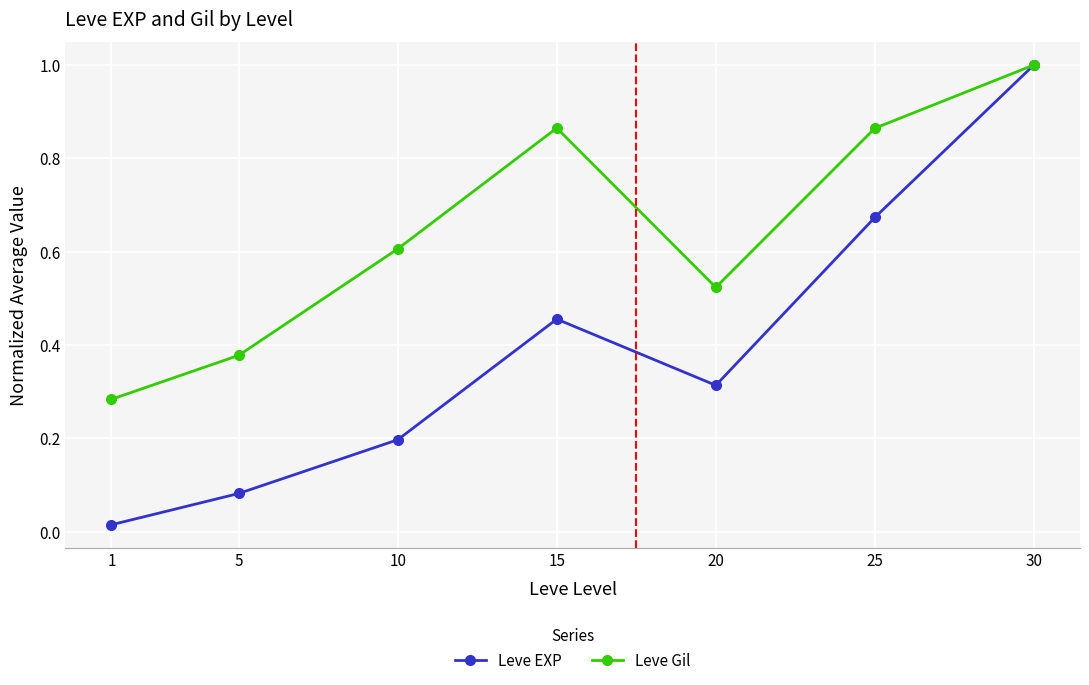

Which series has the largest range (max minus min)?

Leve EXP